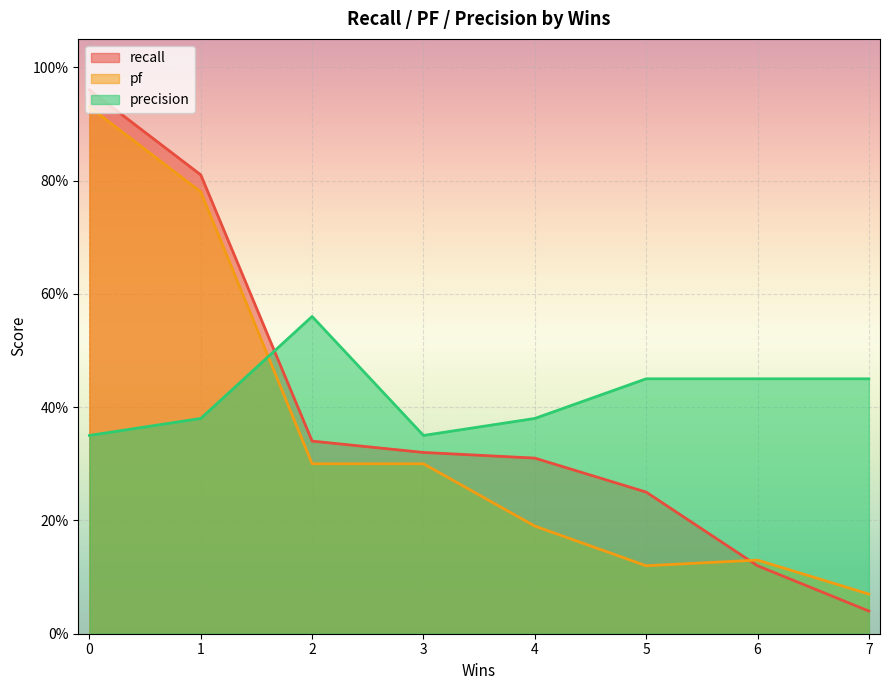

Between 3 and 6, which series saw the biggest shift?

recall